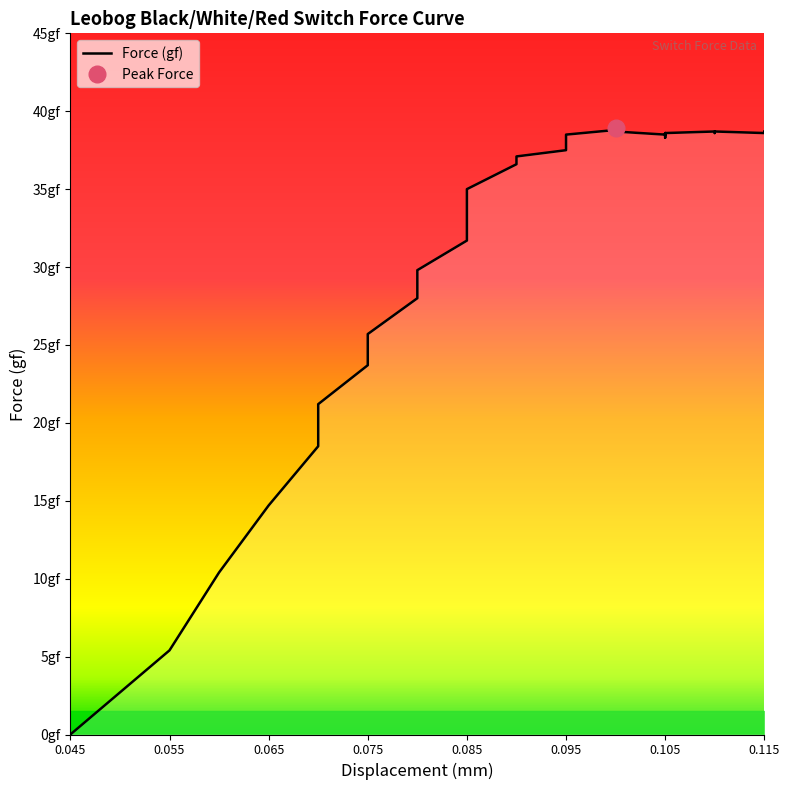

Reading left to right, list all the values displayed in this chart.

0.0	5.4	10.4	14.7	18.5	21.2	23.7	25.7	28.0	29.8	31.7	33.3	35.0	36.6	37.1	37.5	38.1	38.5	38.8	38.9	38.7	38.5	38.4	38.4	38.3	38.4	38.4	38.6	38.5	38.6	38.7	38.6	38.7	38.7	38.6	38.7